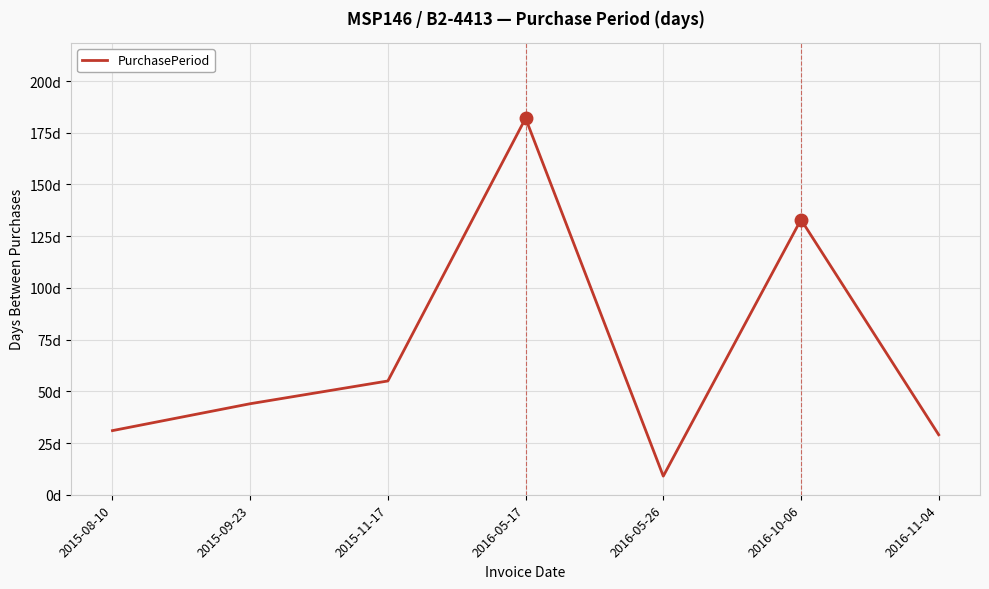

What is the difference between the second highest and minimum values?

124